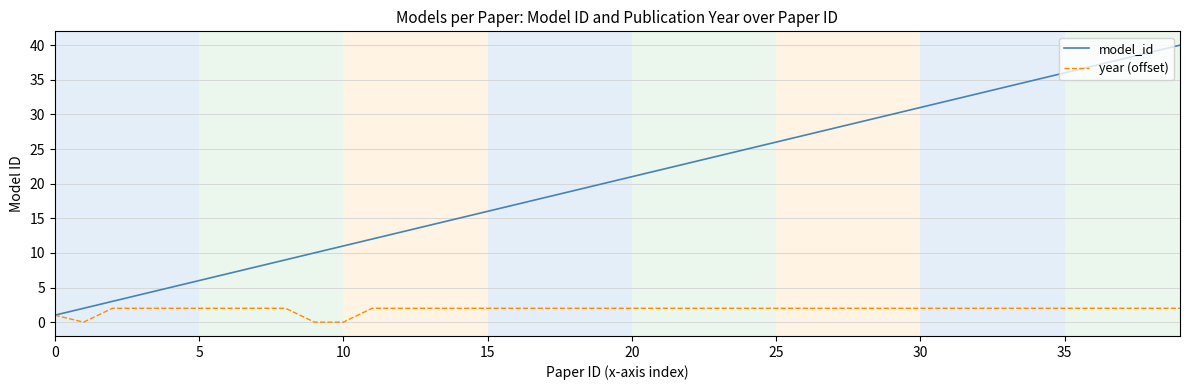

What is the highest value of the model_id series?

40